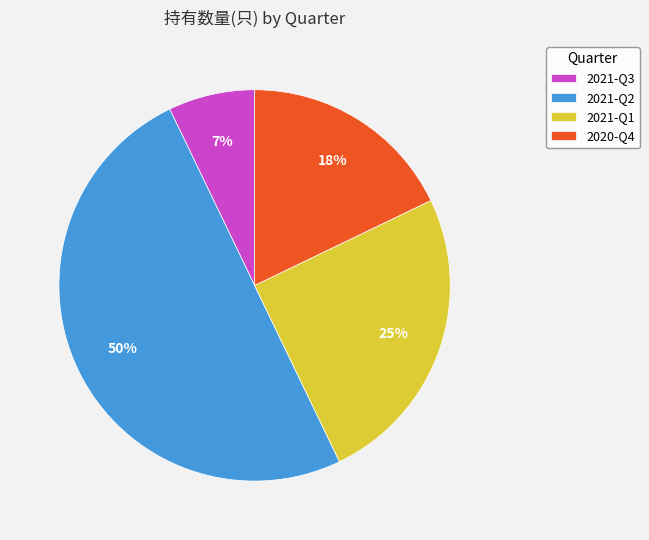

Rank the categories by value from lowest to highest.

2021-Q3, 2020-Q4, 2021-Q1, 2021-Q2